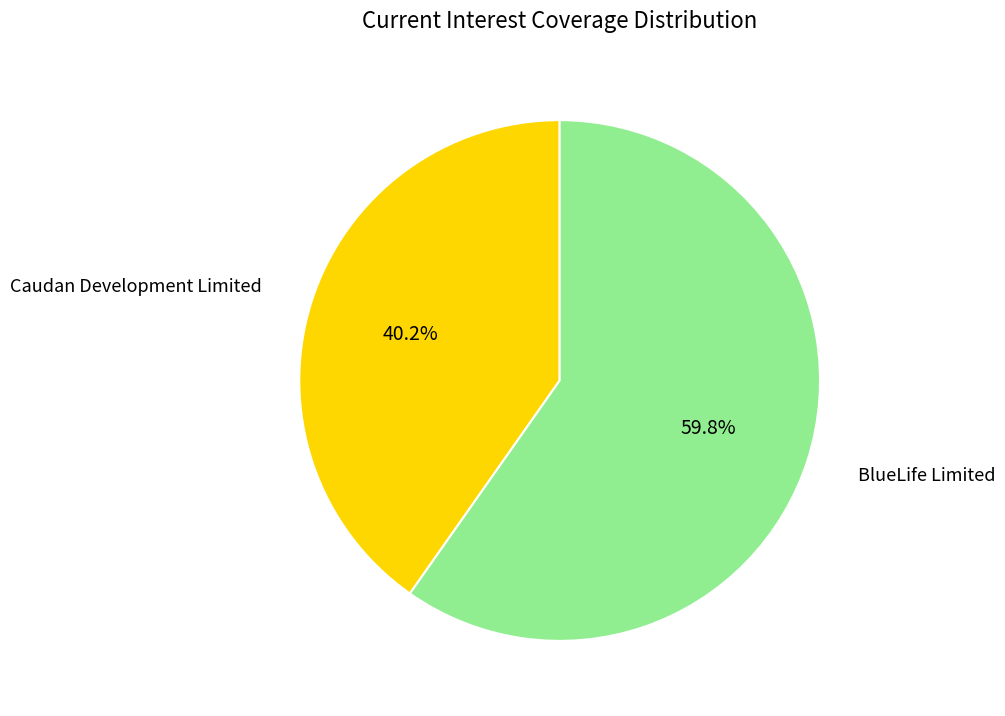

How many segments does this pie chart have?

2